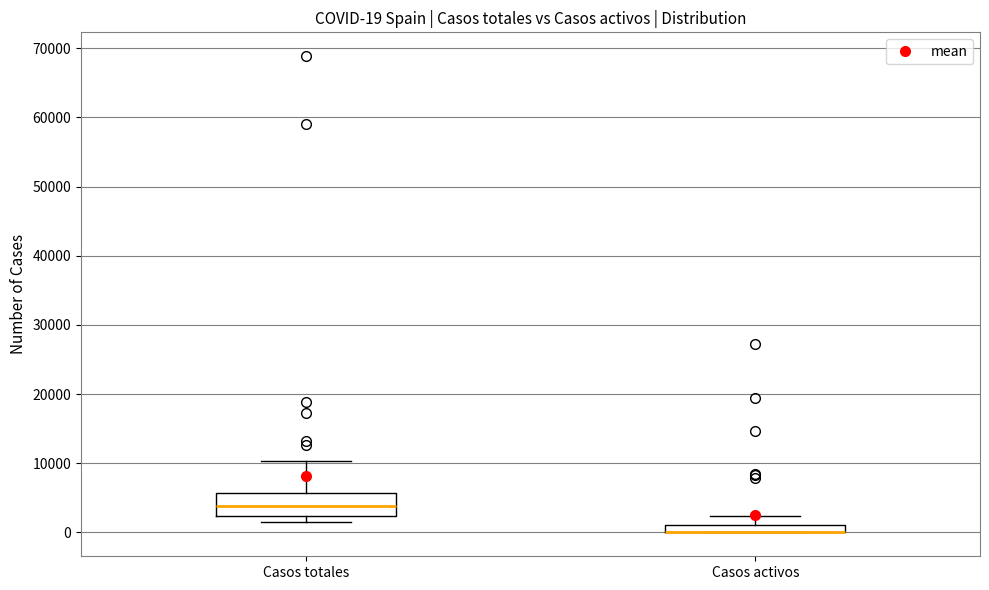

Comparing the boxes themselves (not the whiskers), which one is the tallest?

Casos totales